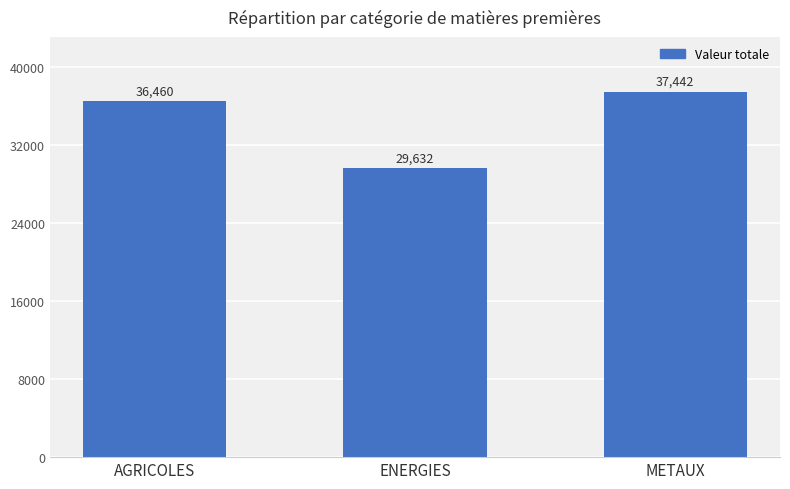

What is the label of the 1st bar from the left?

AGRICOLES